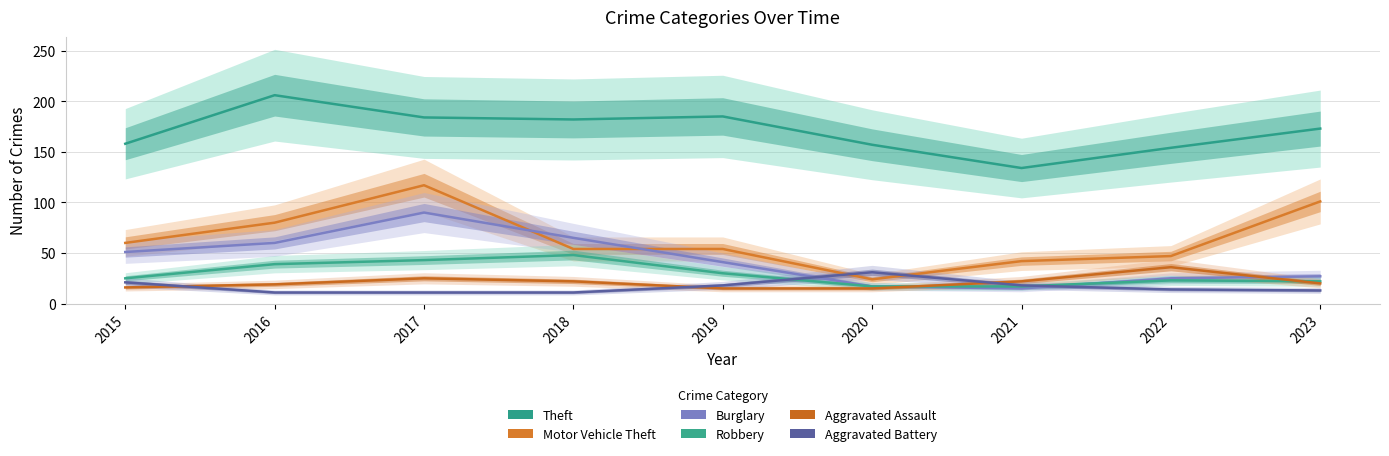

Which category has the highest value across all series?

2016